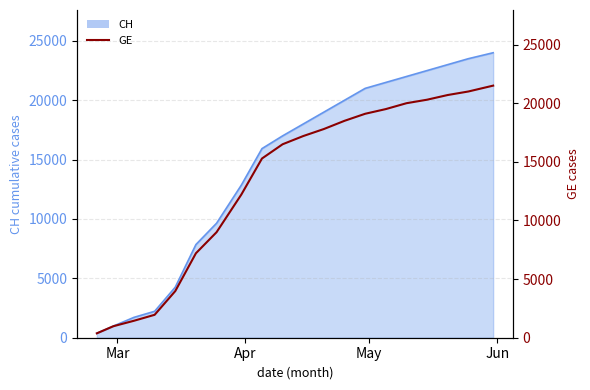

True or false: there are more than 0 points higher than both neighbors.

False